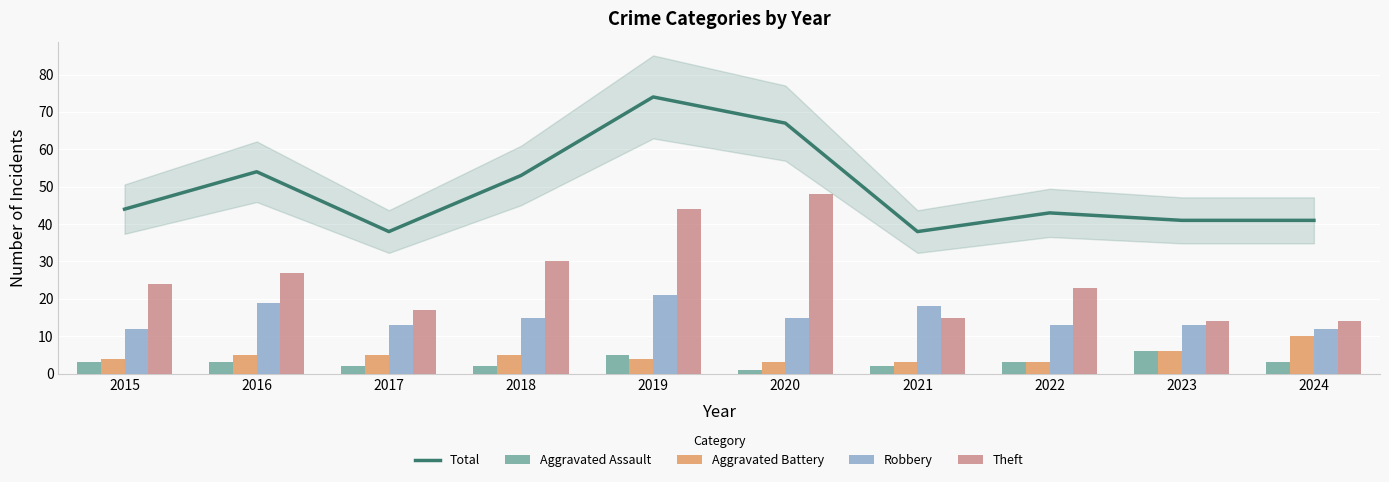

Count the number of categories in the chart.

10